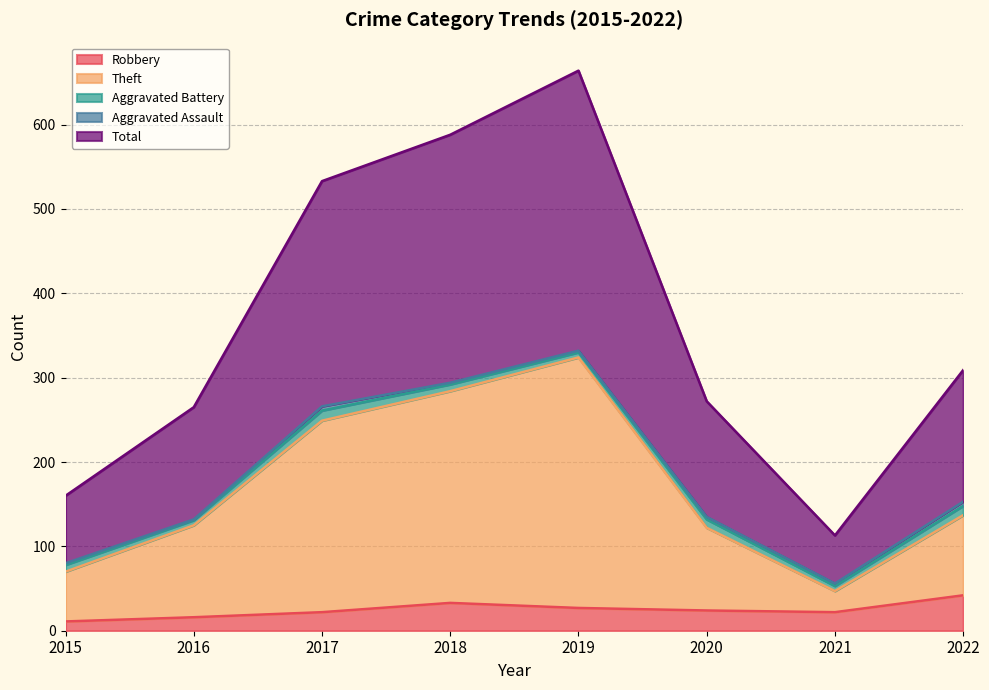

What is the maximum value for Total?

664